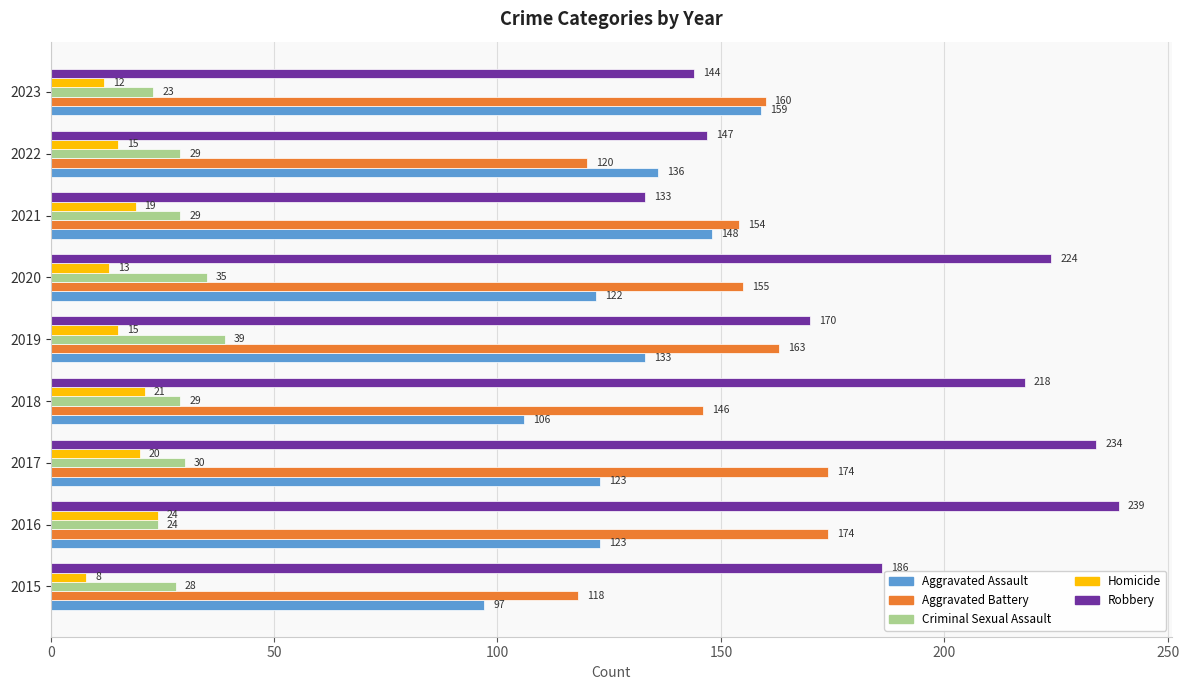

Which category has the highest value across all series?

2016